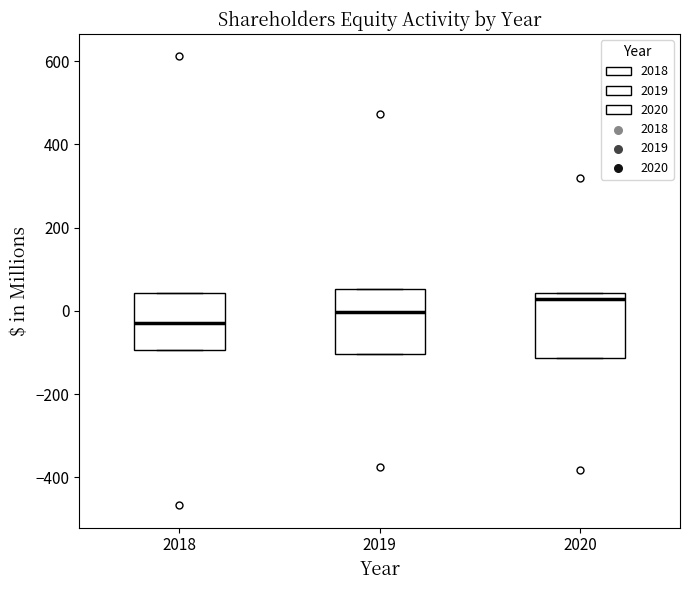

Where is the upper edge of the box at x = 2018 on the y-axis? The values are not printed on the chart, so give them approximately, as read against the axis.

40